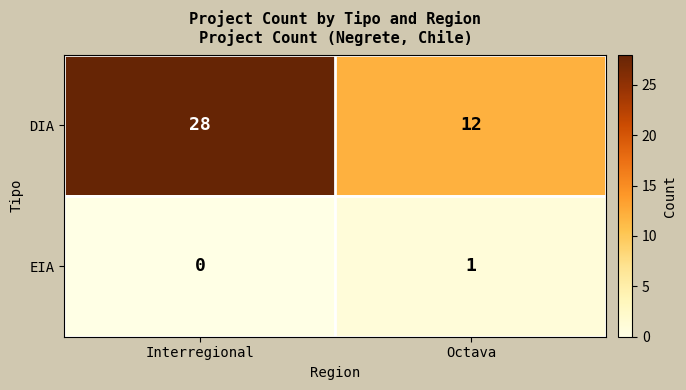

At which label does EIA reach its peak?

Octava